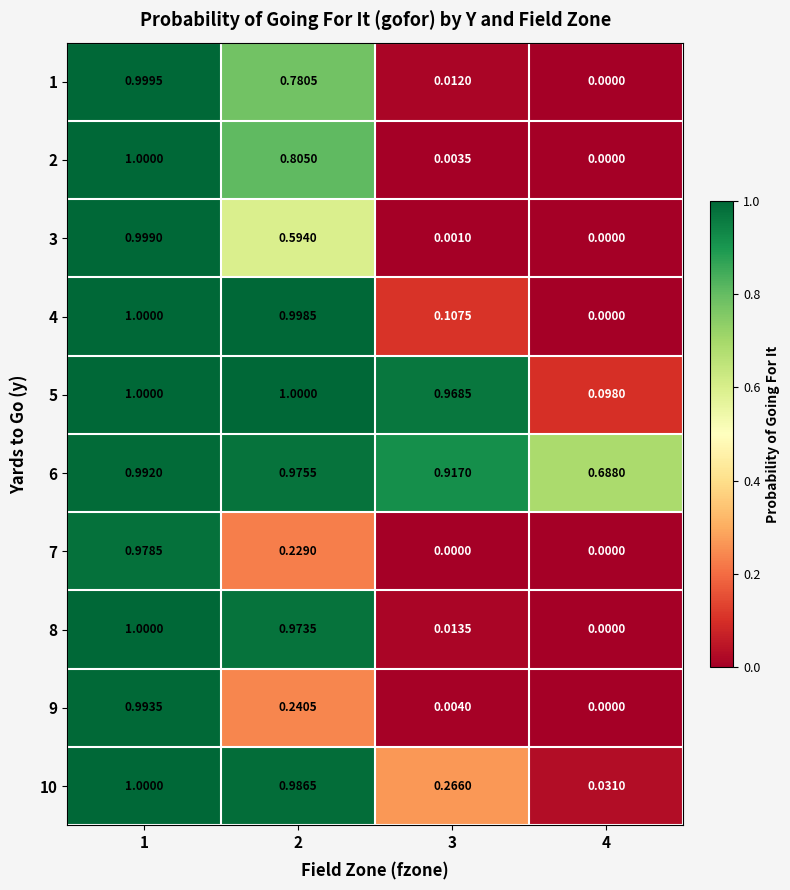

How many distinct data groups are displayed?

10